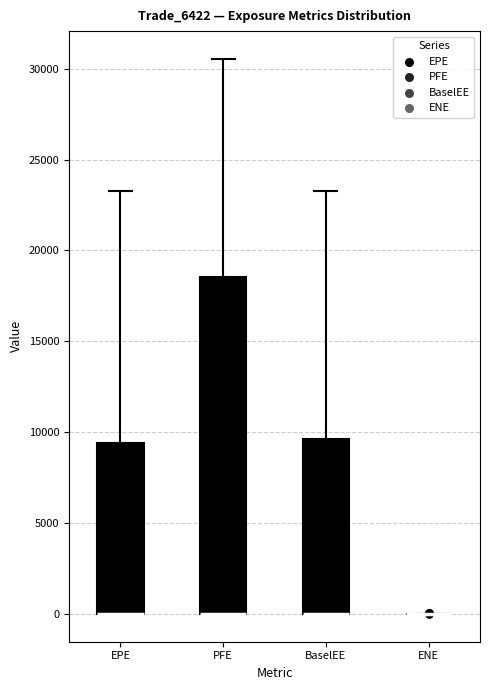

Reading left to right, read every box against the y-axis: the position of its median line, the range the box covers, and the ends of its whiskers. The values are not printed on the chart, so give them approximately, as read against the axis.

EPE: median 0 (drawn on the box's lower edge), box 0 to 9500, whiskers 0 to 23500
PFE: median 0 (drawn on the box's lower edge), box 0 to 18500, whiskers 0 to 30500
BaselEE: median 0 (drawn on the box's lower edge), box 0 to 9500, whiskers 0 to 23500
ENE: box collapsed to a line at 0, whiskers 0 to 0